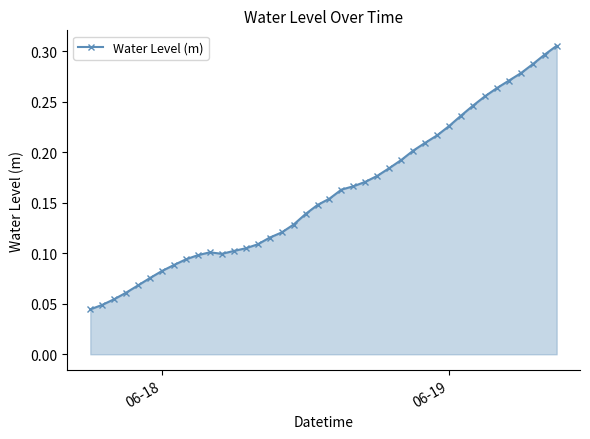

What is the sum of all values?

6.4